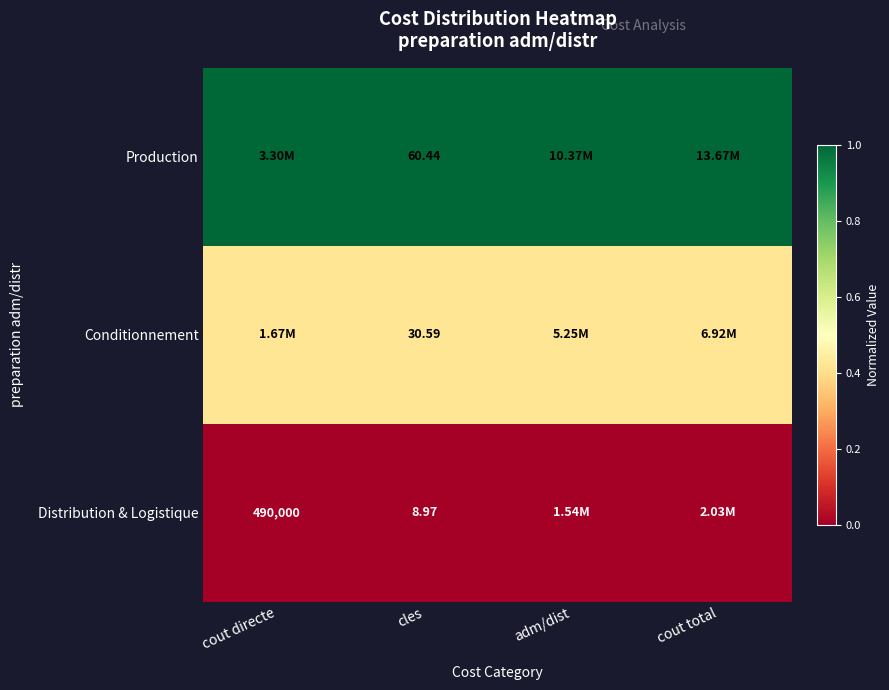

Is the value of Conditionnement at cles greater than the value of Distribution & Logistique at cout directe?

No